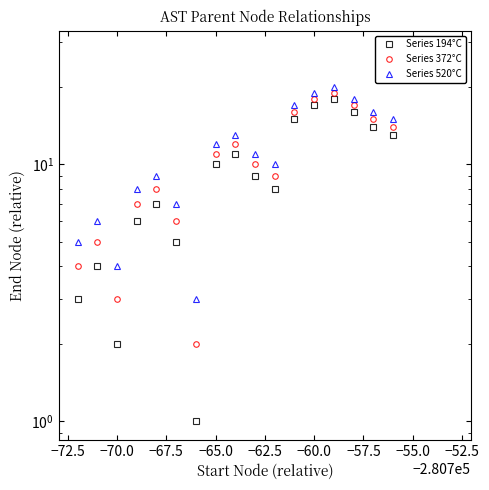

In Series 520°C, how many points are higher than both neighbors (excluding endpoints)?

4